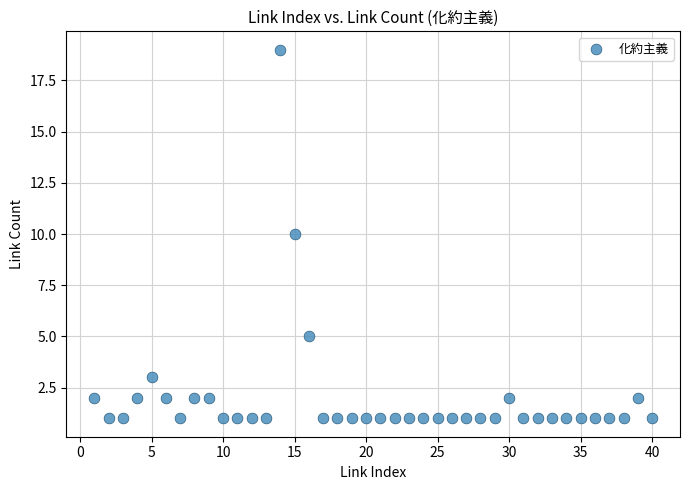

What is the range of Y values (max minus min)?

18